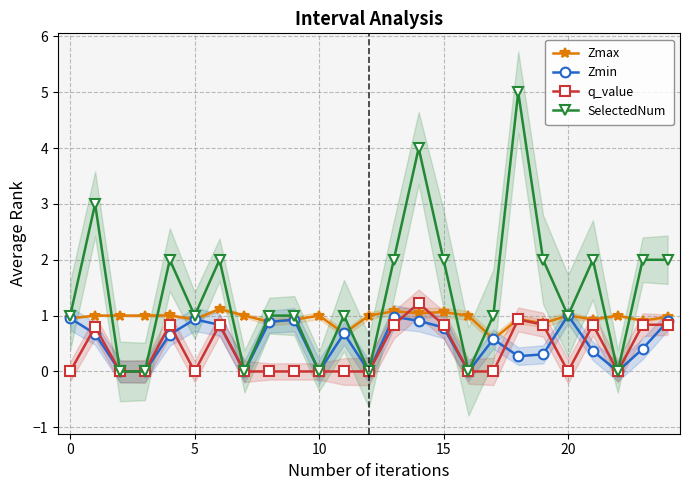

How many values in Zmin are above zero?

18